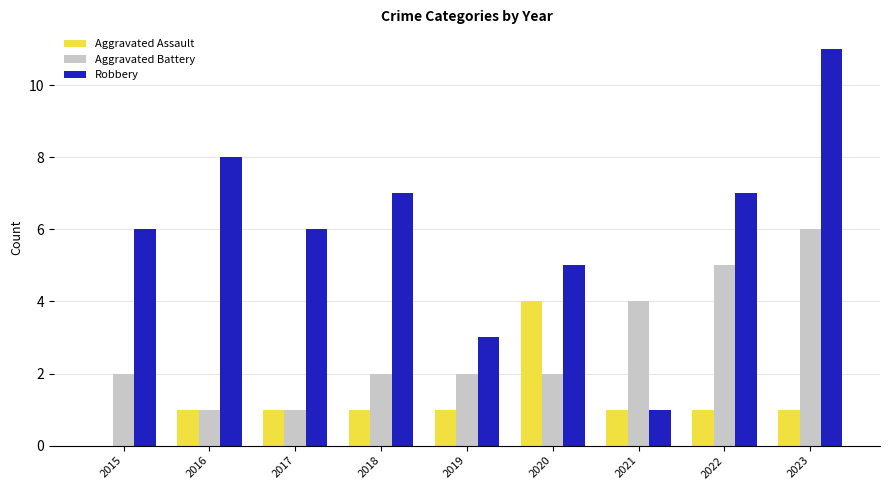

What is the maximum value shown in the chart?

11